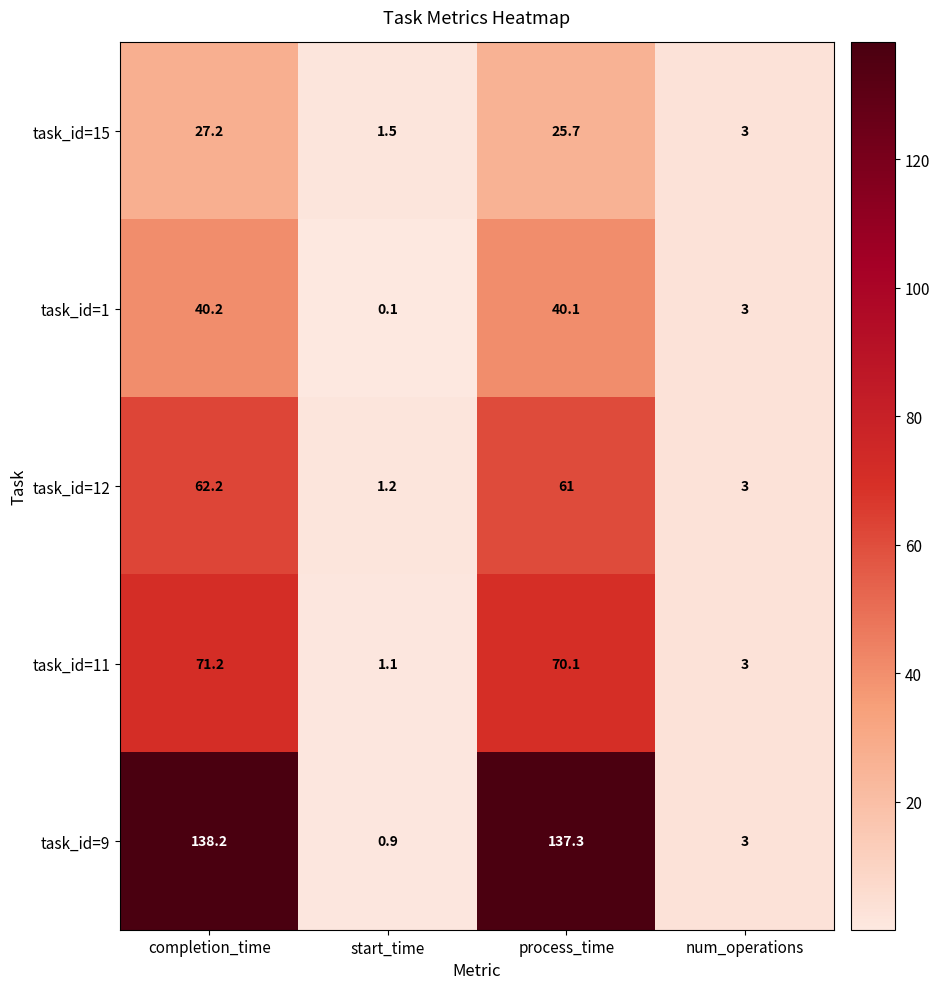

Count the number of categories in the chart.

4